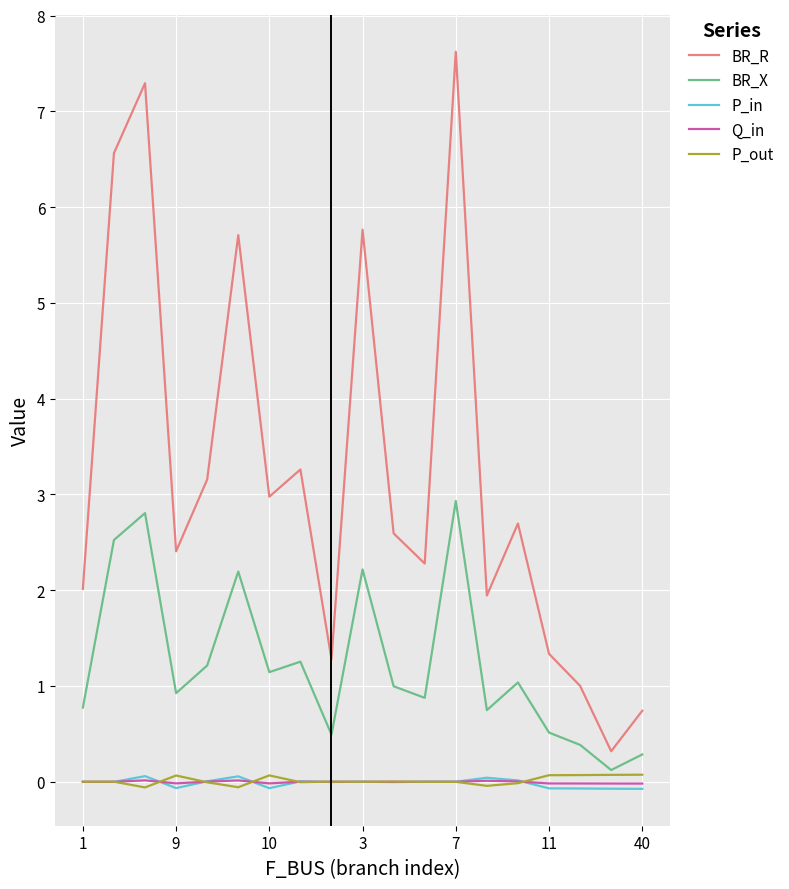

What is the smallest value displayed?

-0.1